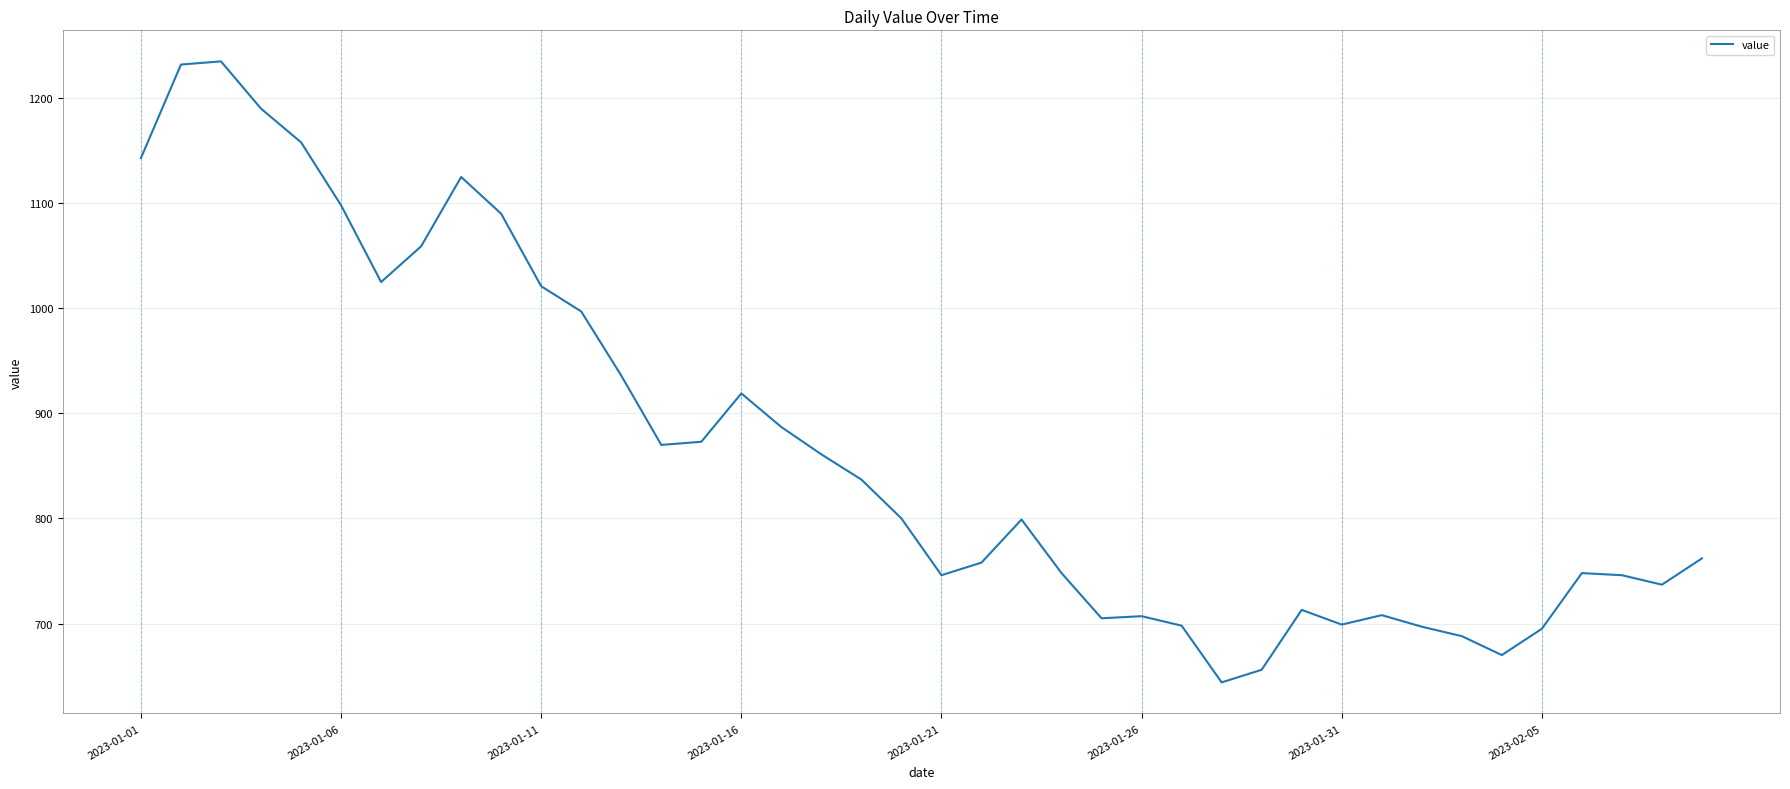

What is the difference between the maximum and minimum values?

591